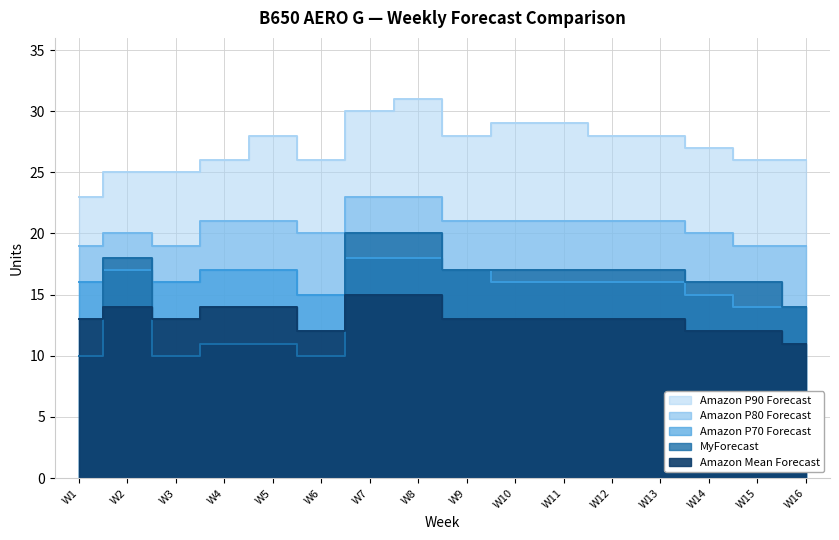

What is the minimum value shown in the chart?

10